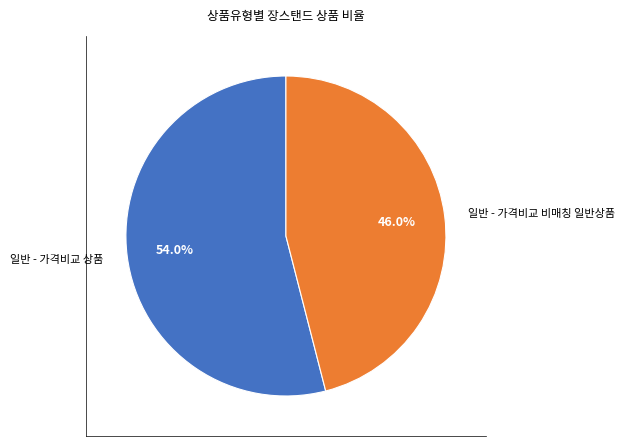

How many slices are in this pie chart?

2